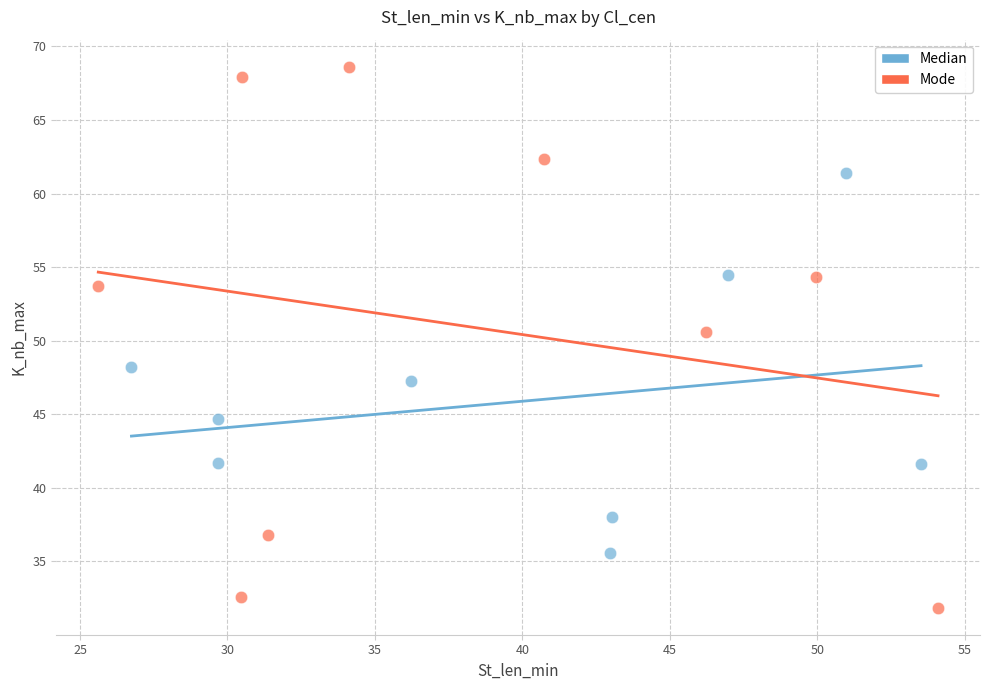

Which series reaches the minimum Y coordinate?

Mode